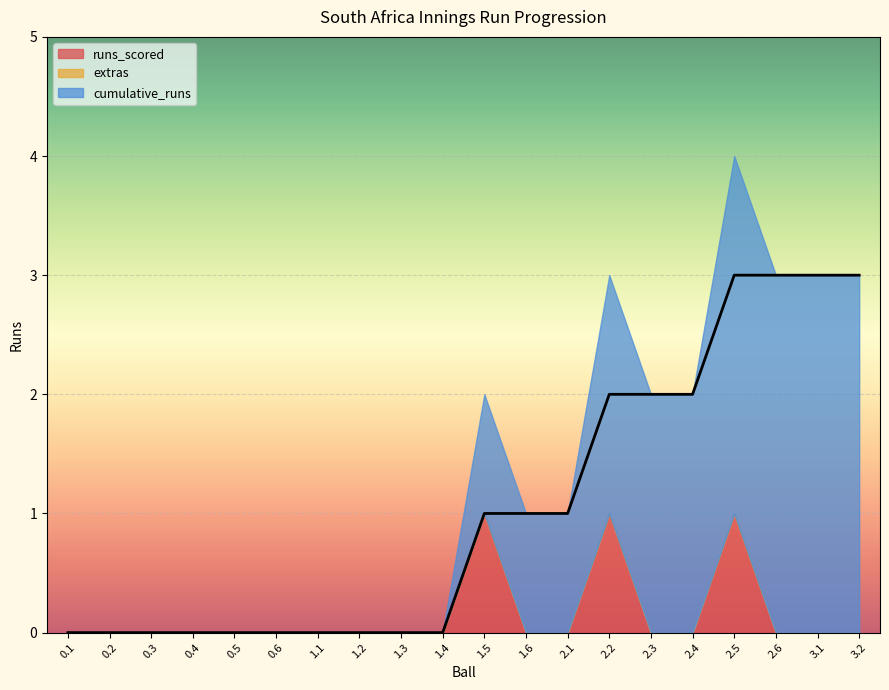

True or false: cumulative_runs has more than 1 points higher than both neighbors.

False